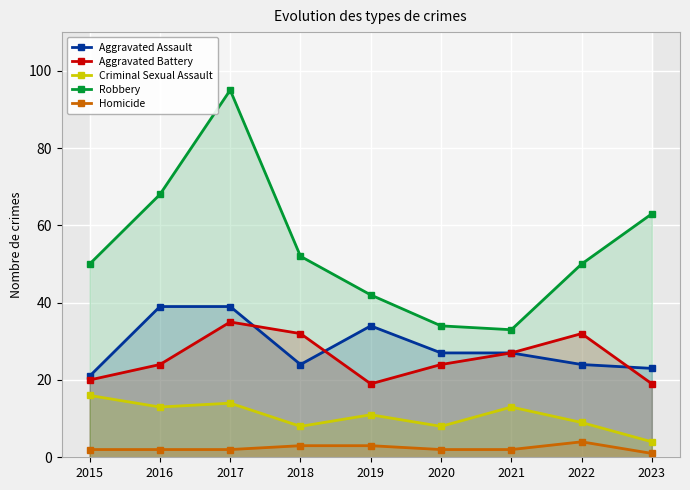

What is the approximate value of Aggravated Assault at 2022, to the nearest 10?

20